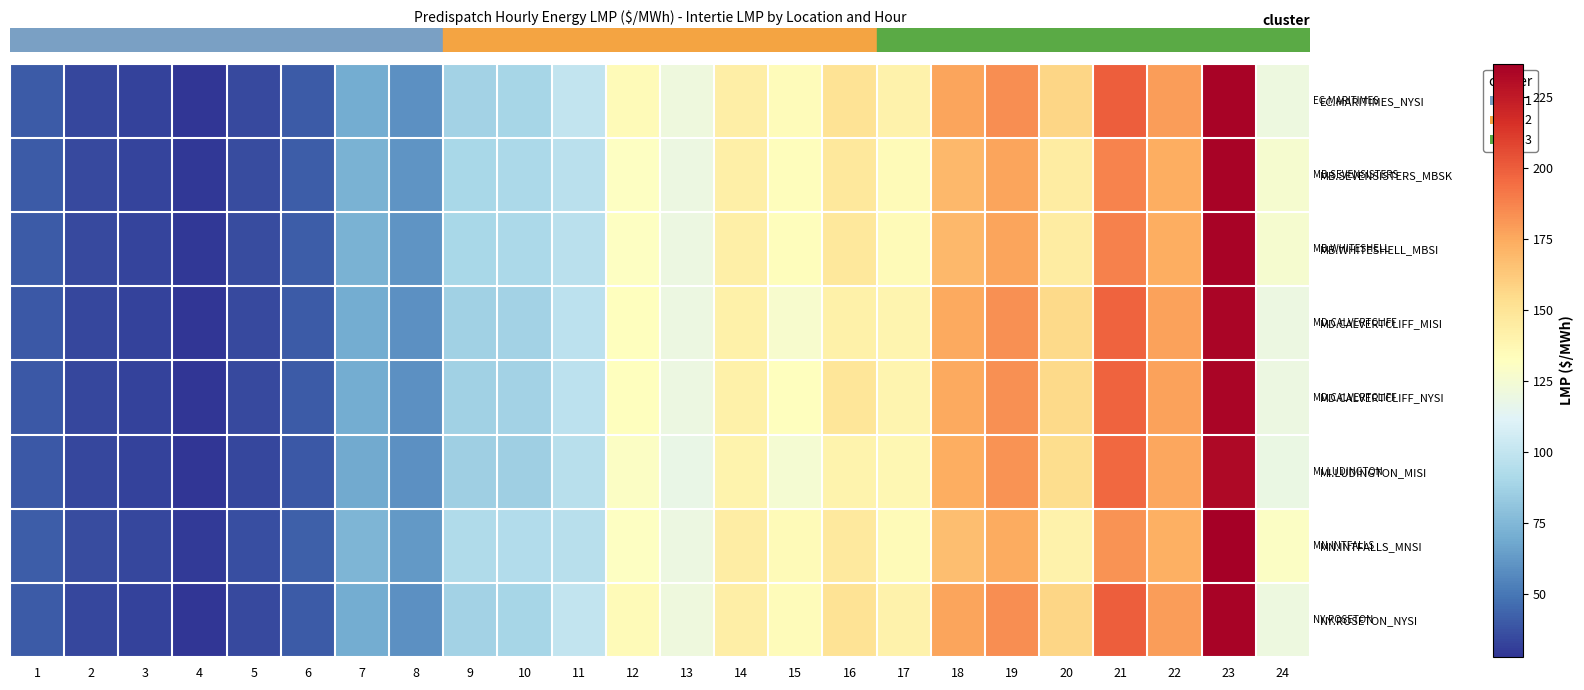

Reading left to right, list all the values displayed in this chart.

row_0: 1=40.0	2=34.1	3=32.0	4=27.6	5=34.2	6=40.1	7=69.9	8=59.4	9=87.5	10=89.7	11=99.8	12=135.0	13=121.3	14=143.5	15=134.2	16=150.6	17=140.5	18=176.4	19=184.1	20=157.0	21=200.0	22=179.4	23=235.0	24=120.2
row_1: 1=40.5	2=34.7	3=32.7	4=28.5	5=35.0	6=41.1	7=72.3	8=60.9	9=90.1	10=90.8	11=96.9	12=130.8	13=119.6	14=142.7	15=133.4	16=147.4	17=135.2	18=169.4	19=176.4	20=144.9	21=187.5	22=173.6	23=234.5	24=125.9
row_2: 1=40.5	2=34.7	3=32.7	4=28.5	5=35.0	6=41.1	7=72.3	8=60.9	9=90.2	10=90.8	11=96.9	12=130.8	13=119.6	14=142.7	15=133.4	16=147.4	17=135.2	18=169.2	19=176.4	20=144.9	21=188.4	22=173.6	23=234.5	24=126.0
row_3: 1=39.8	2=33.9	3=31.9	4=27.6	5=34.1	6=40.0	7=69.7	8=59.2	9=87.0	10=88.0	11=97.7	12=132.7	13=119.8	14=141.8	15=127.0	16=141.7	17=139.0	18=175.1	19=183.1	20=155.3	21=198.0	22=177.9	23=233.9	24=119.8
row_4: 1=39.8	2=33.9	3=31.9	4=27.6	5=34.1	6=40.0	7=69.7	8=59.2	9=87.0	10=88.0	11=97.7	12=132.7	13=119.8	14=141.8	15=132.5	16=148.9	17=139.0	18=175.1	19=183.1	20=155.3	21=198.0	22=177.9	23=233.9	24=119.8
row_5: 1=39.4	2=33.7	3=31.8	4=27.6	5=34.0	6=39.8	7=69.2	8=58.8	9=86.1	10=85.8	11=95.5	12=130.0	13=118.2	14=139.7	15=125.0	16=140.0	17=137.4	18=173.7	19=182.2	20=153.5	21=196.3	22=176.4	23=232.7	24=118.9
row_6: 1=41.3	2=35.3	3=33.4	4=29.2	5=35.8	6=42.2	7=74.1	8=62.1	9=92.7	10=93.1	11=95.5	12=130.9	13=119.9	14=144.3	15=134.8	16=146.9	17=135.1	18=167.3	19=174.0	20=140.6	21=182.7	22=172.4	23=236.9	24=130.5
row_7: 1=40.0	2=34.1	3=32.0	4=27.6	5=34.2	6=40.1	7=69.9	8=59.4	9=87.5	10=89.7	11=99.8	12=135.0	13=121.3	14=143.5	15=134.2	16=150.6	17=140.5	18=176.4	19=184.1	20=157.0	21=200.0	22=179.4	23=235.0	24=120.2